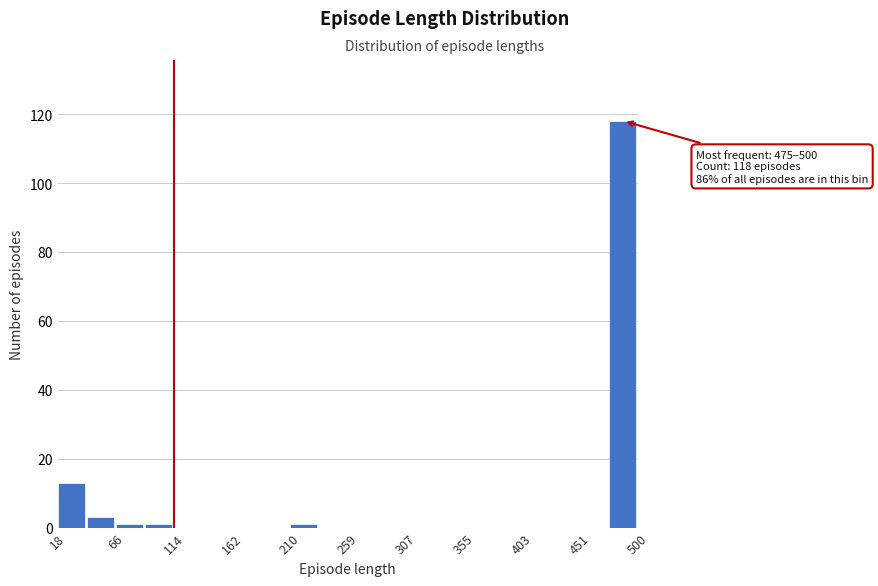

Over which range of the x-axis is the bar tallest?

475 to 500